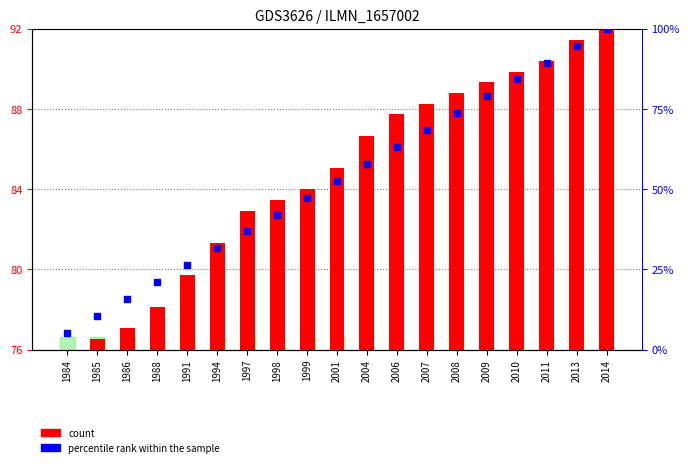

At how many categories does at least one series exceed 24?

19